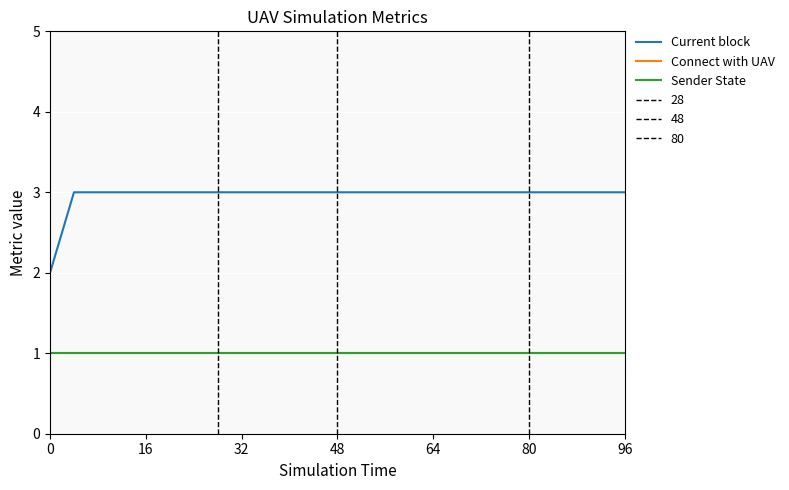

What is the average value of the Current block series?

3